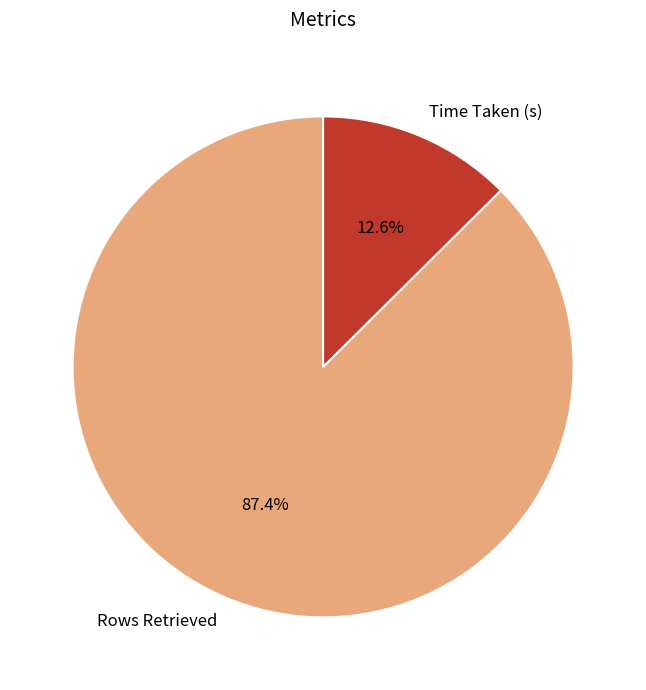

Combined, what portion of the pie is Time Taken (s) and Rows Retrieved?

100.0%